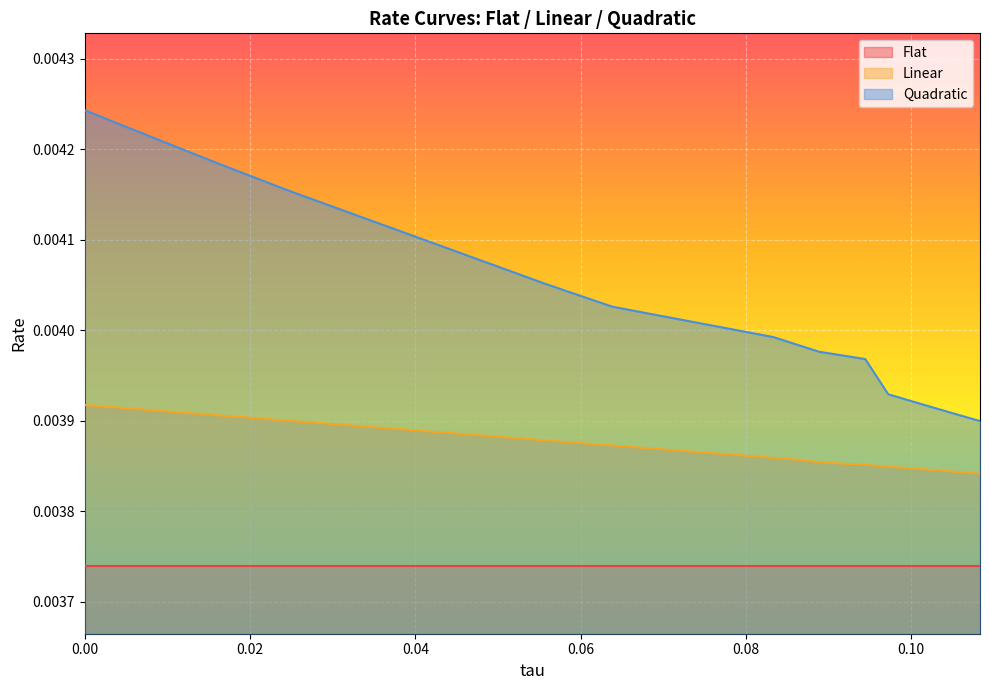

True or false: Linear and Quadratic intersect in this chart.

False